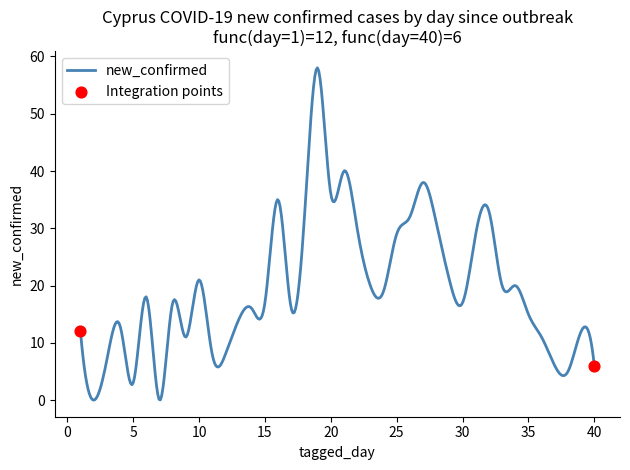

What is the difference between the maximum and minimum values?

58.0